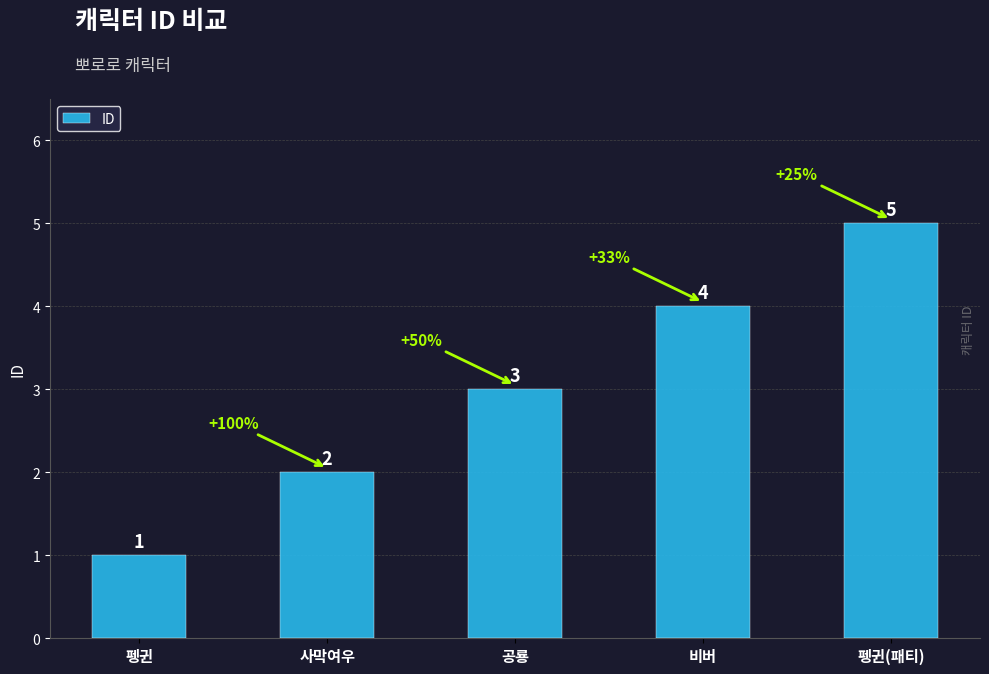

What is the difference between the values at 비버 and 펭귄(패티)?

1